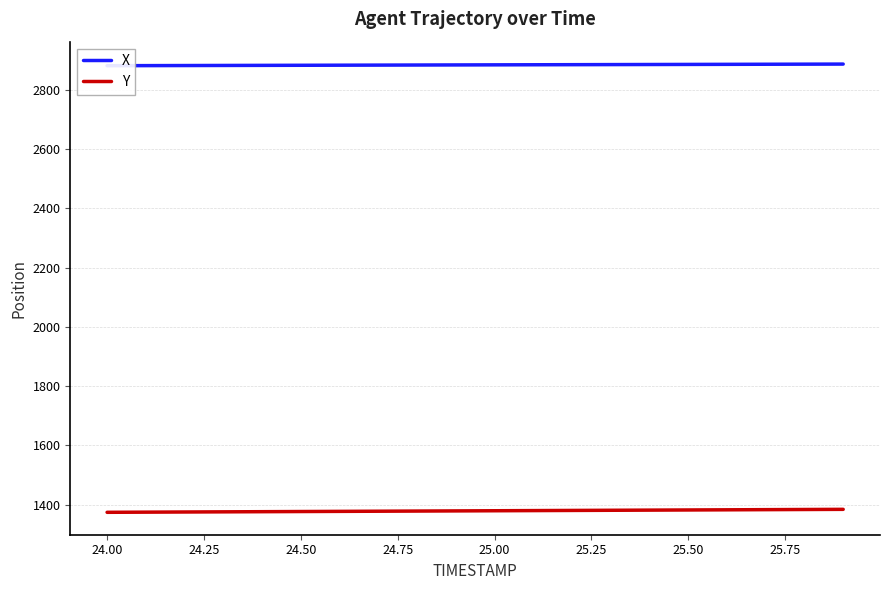

What is the highest value of the Y series?

1384.3